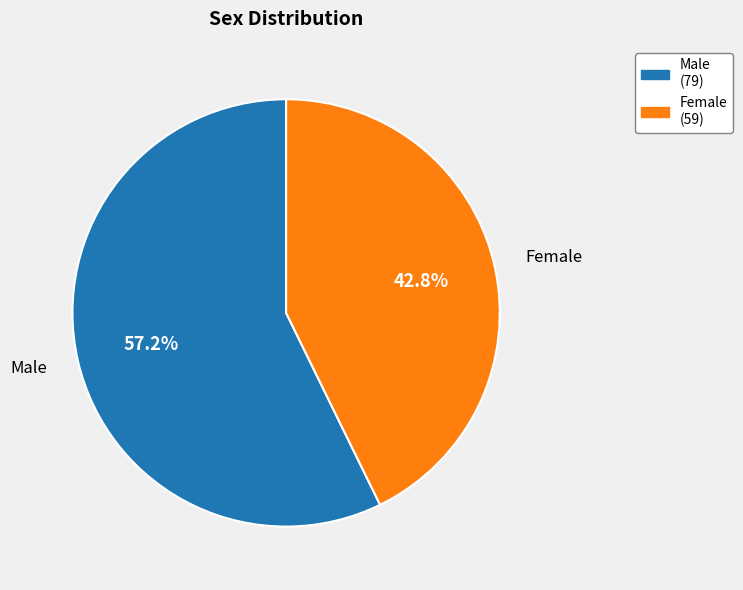

Does any single category account for the majority?

Yes